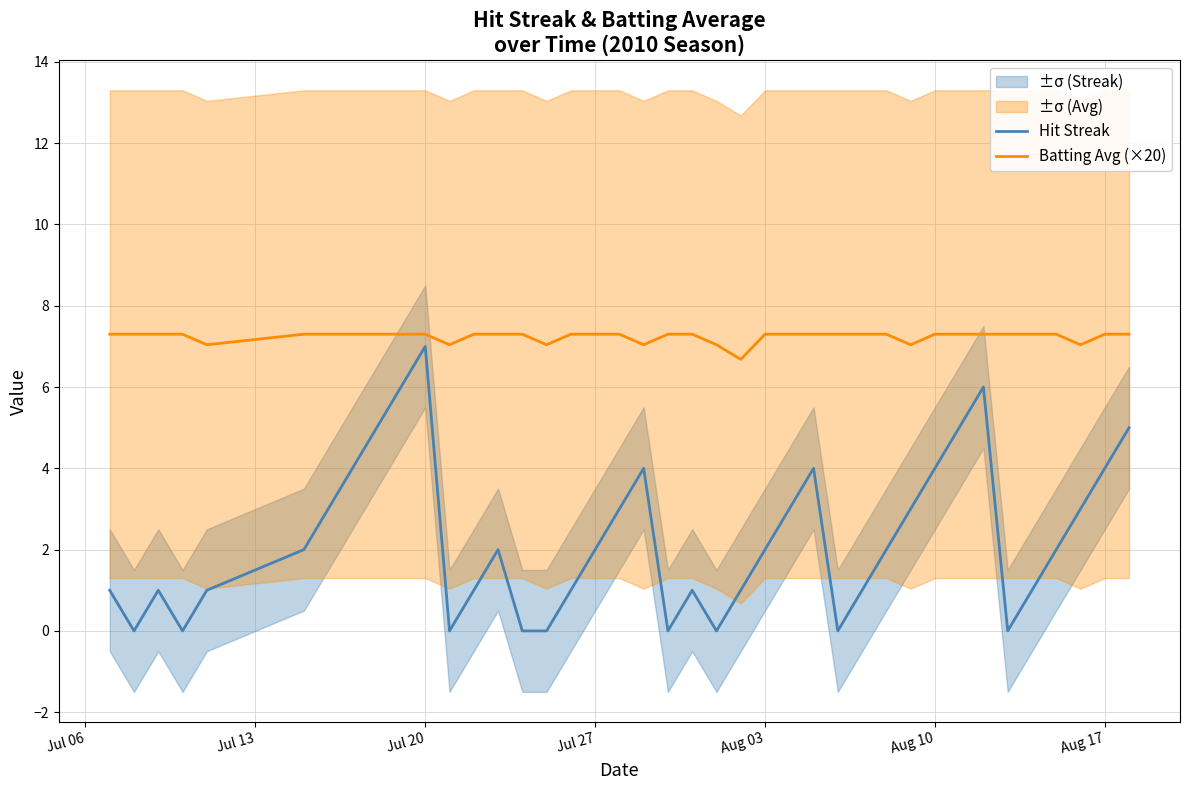

What is the value of the Hit Streak point at the 32nd from the left?

4.0